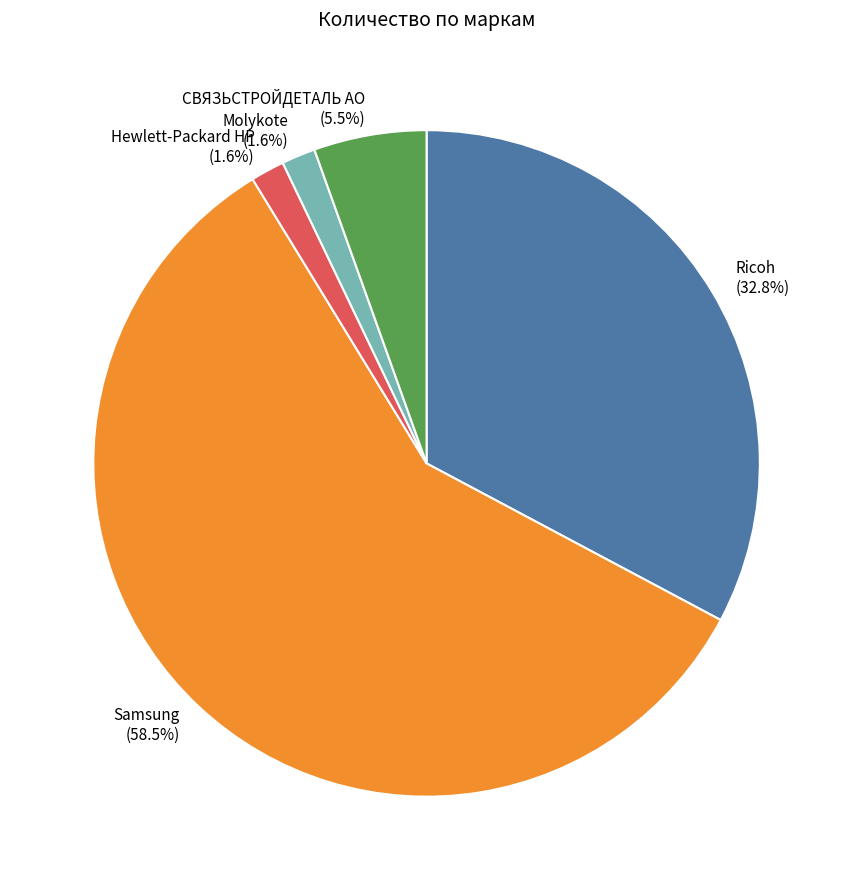

Does Samsung (58.5%) represent more than half of the total?

Yes